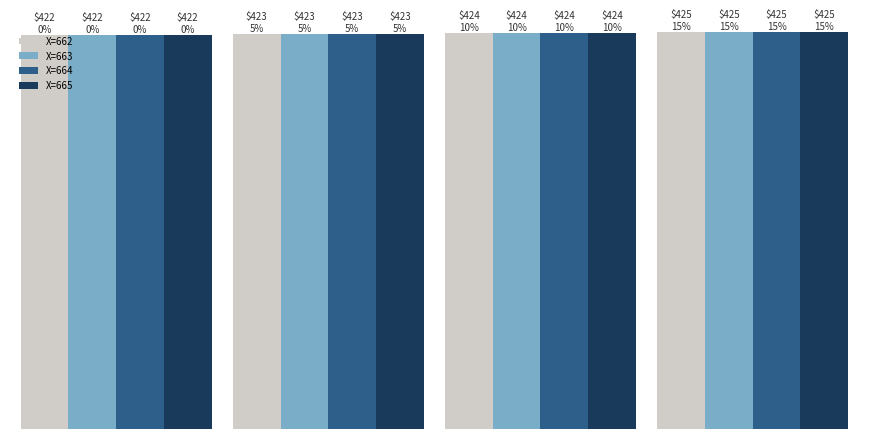

What are all the series names shown in the legend?

X=662, X=663, X=664, X=665